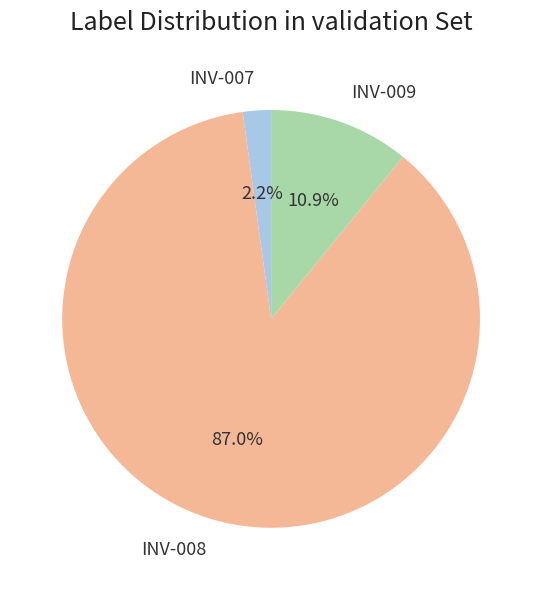

Is there a majority slice in this chart?

Yes